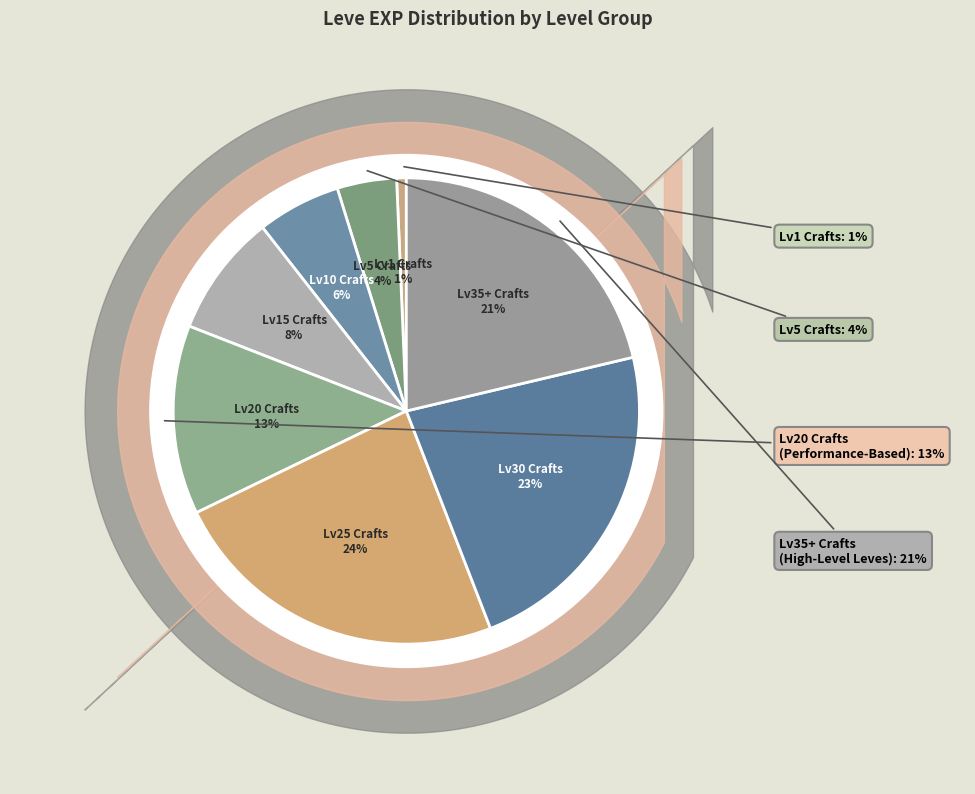

Which slice is the smallest?

1